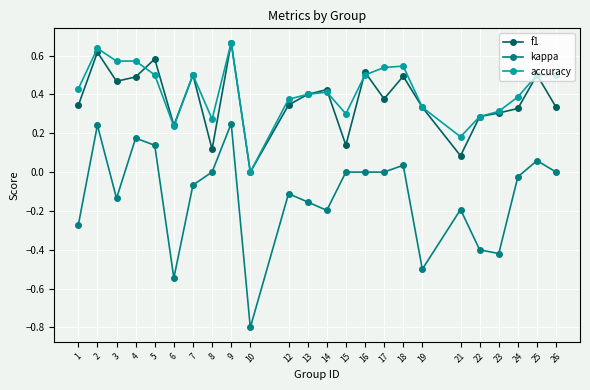

Which series has the widest spread of values?

kappa